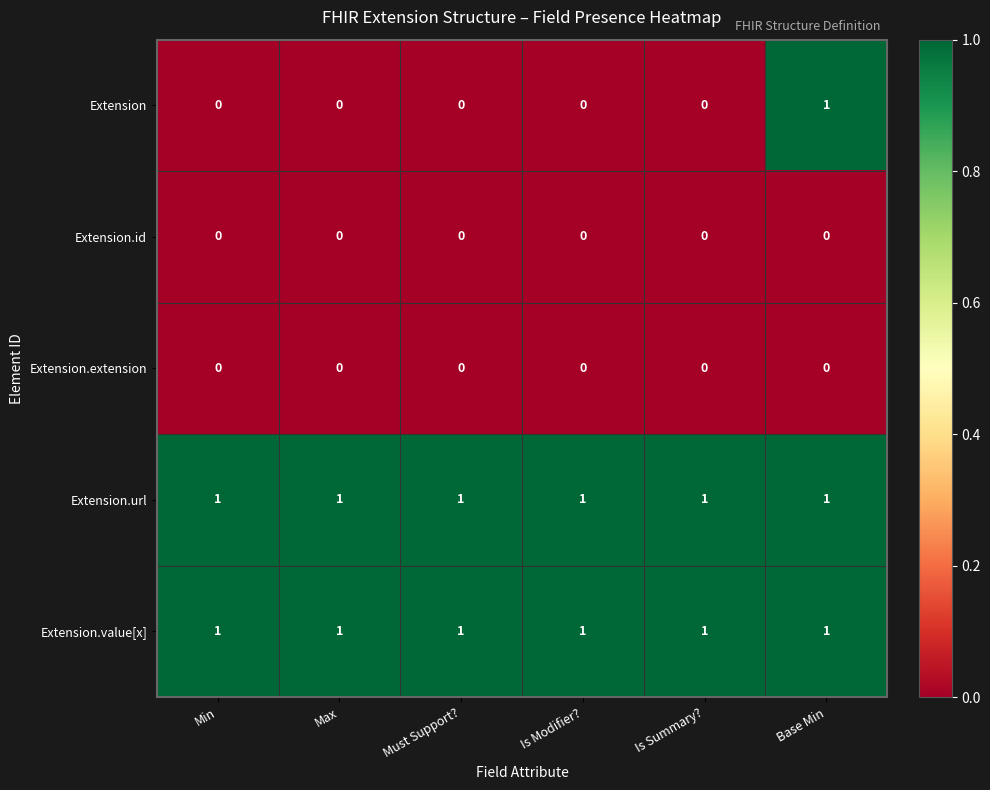

True or false: Extension has a value of -1 at Min.

False